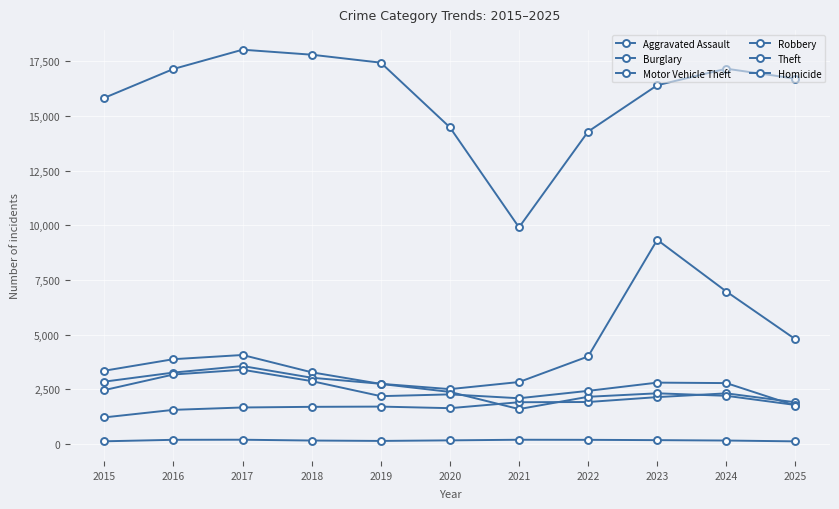

How many lines are shown in the chart?

6